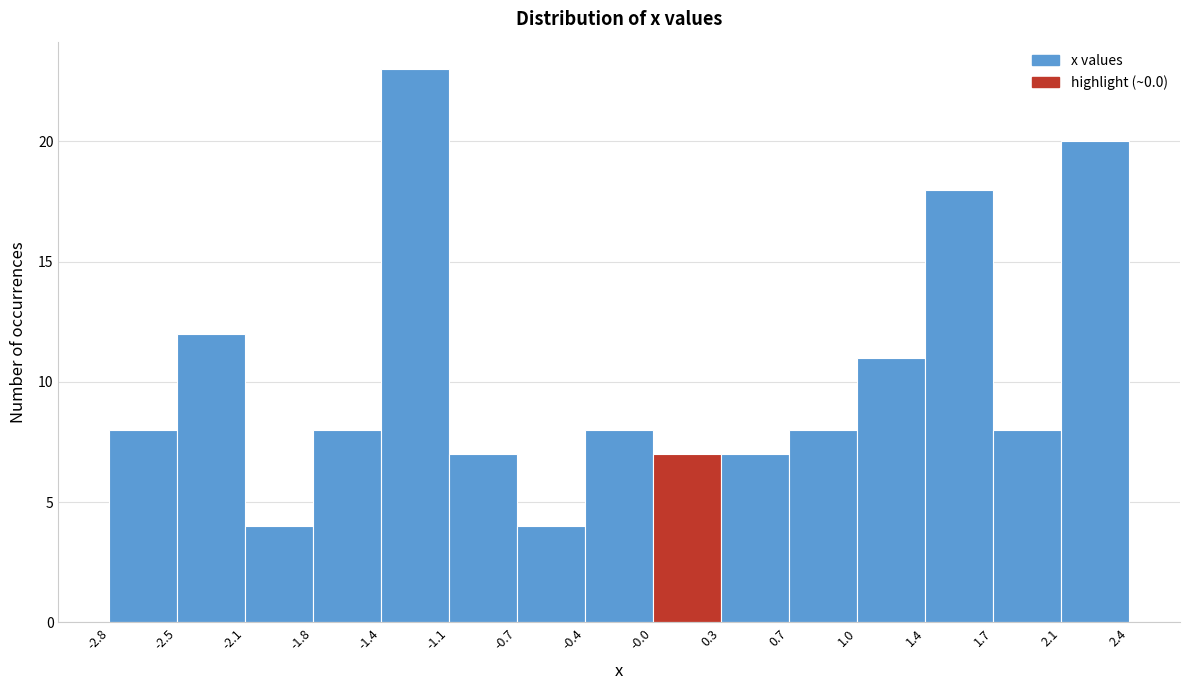

What is the height of the bar covering 1.4 to 1.7 on the x-axis? The values are not printed on the chart, so give them approximately, as read against the axis.

18